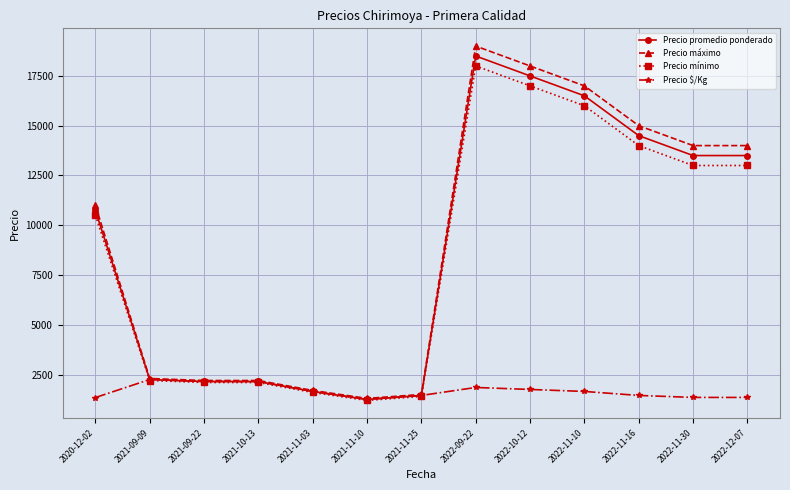

What is the minimum value for Precio mínimo?

1200